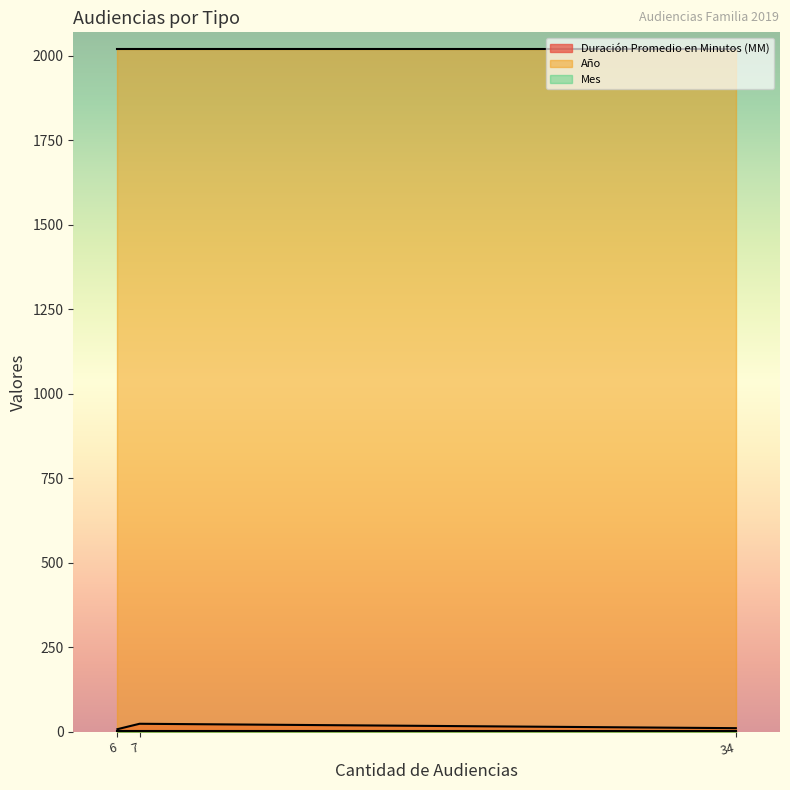

Which series has the largest total across all categories?

Año